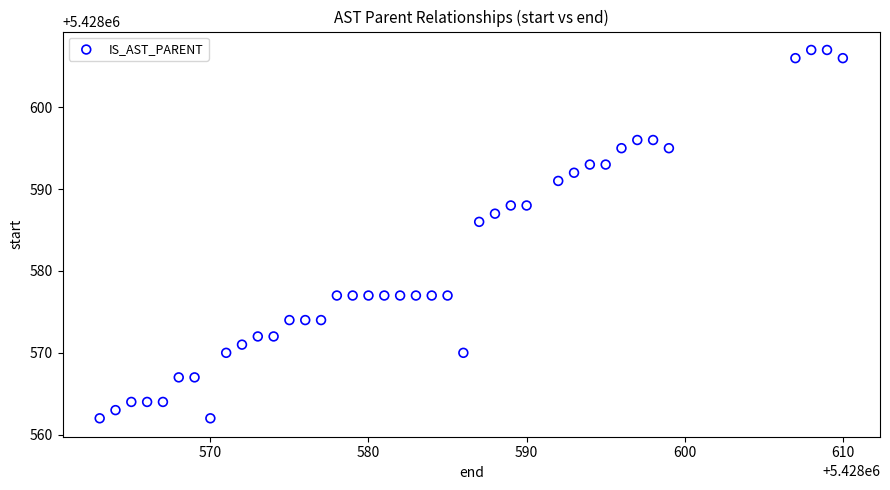

What Y value in the scatter plot is closest to 5428584?

5428586